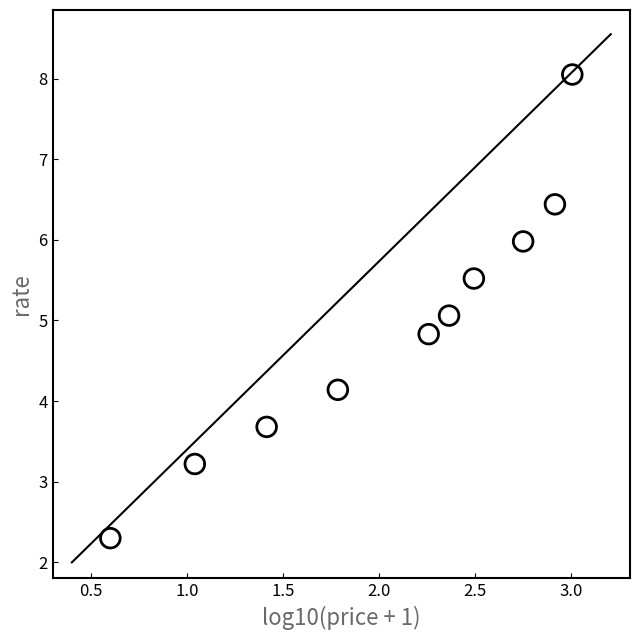

What is the average X value?

2.1